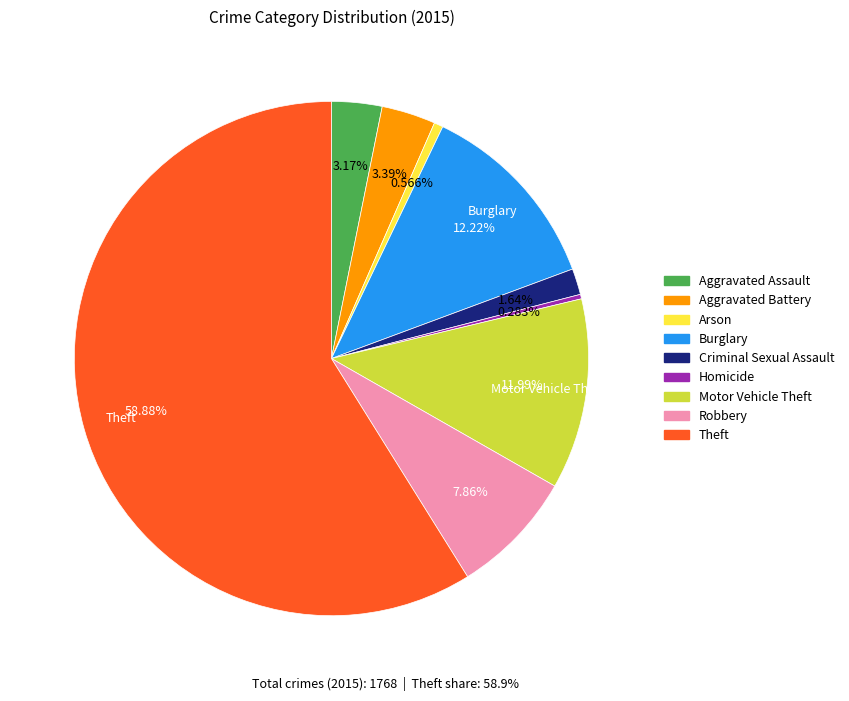

What percentage is the Motor Vehicle Theft slice, to the nearest percent?

12%